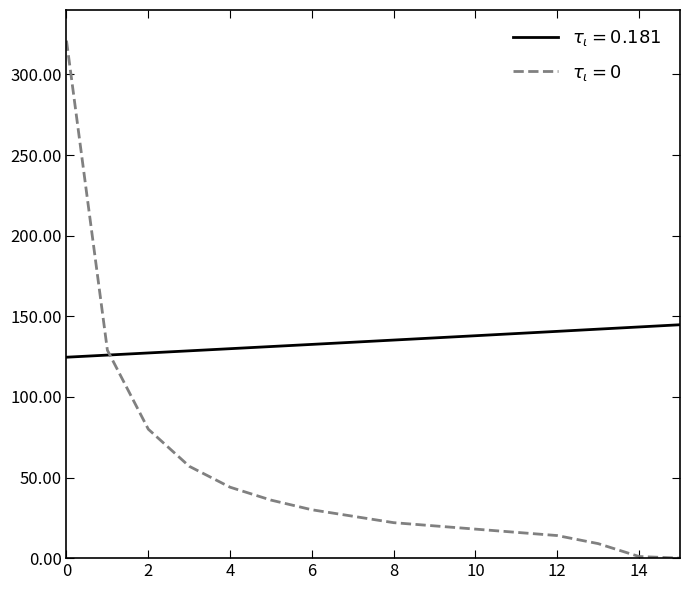

What is the smallest value displayed?

0.0